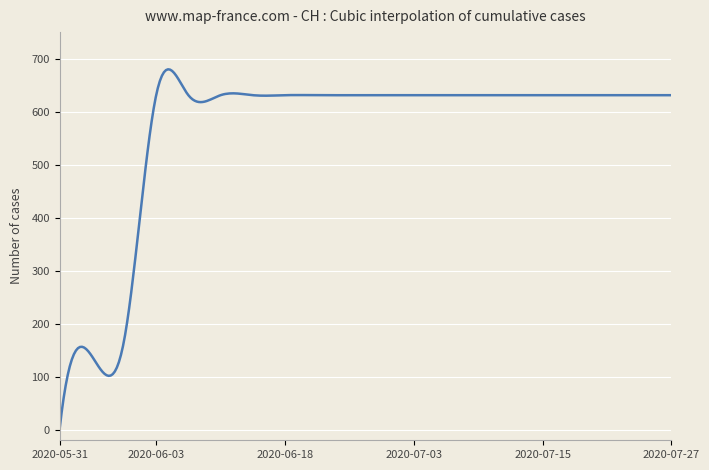

What is the difference between the maximum and minimum values?

679.8